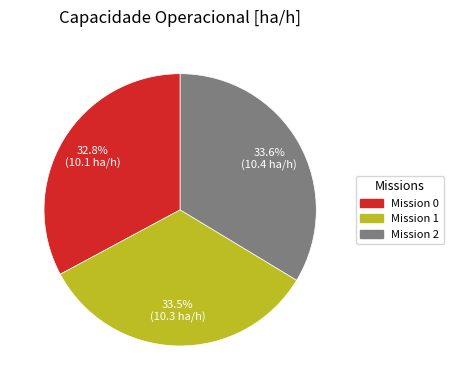

Which slice is the smallest?

Mission 0